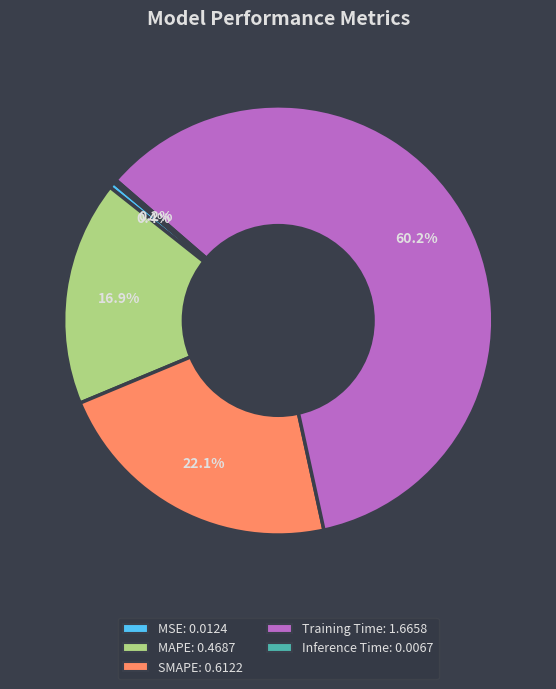

Combined, do MAPE and Training Time account for over 50%?

Yes